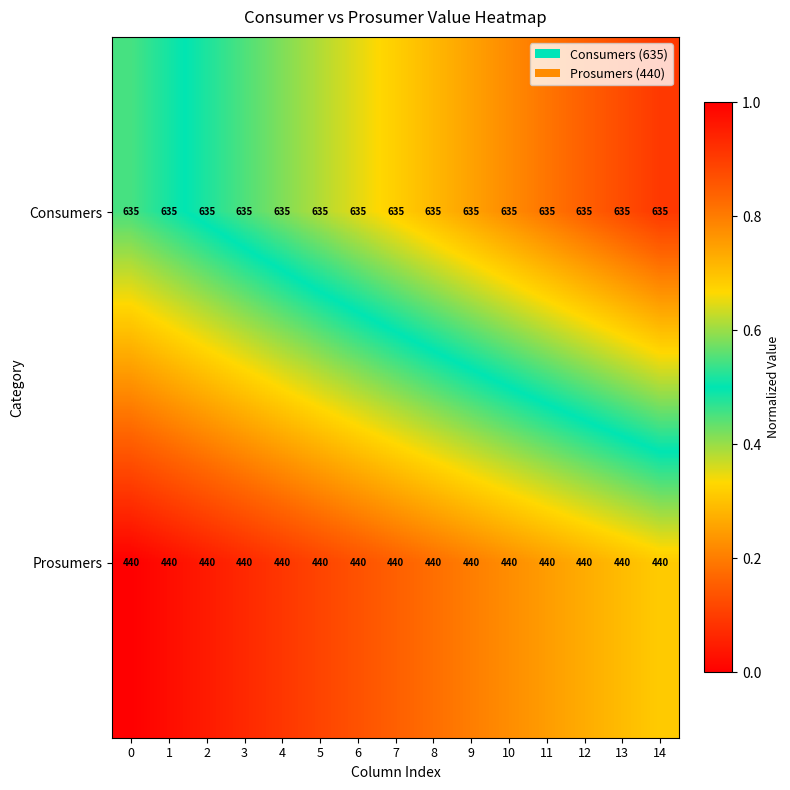

Count the number of categories in the chart.

15